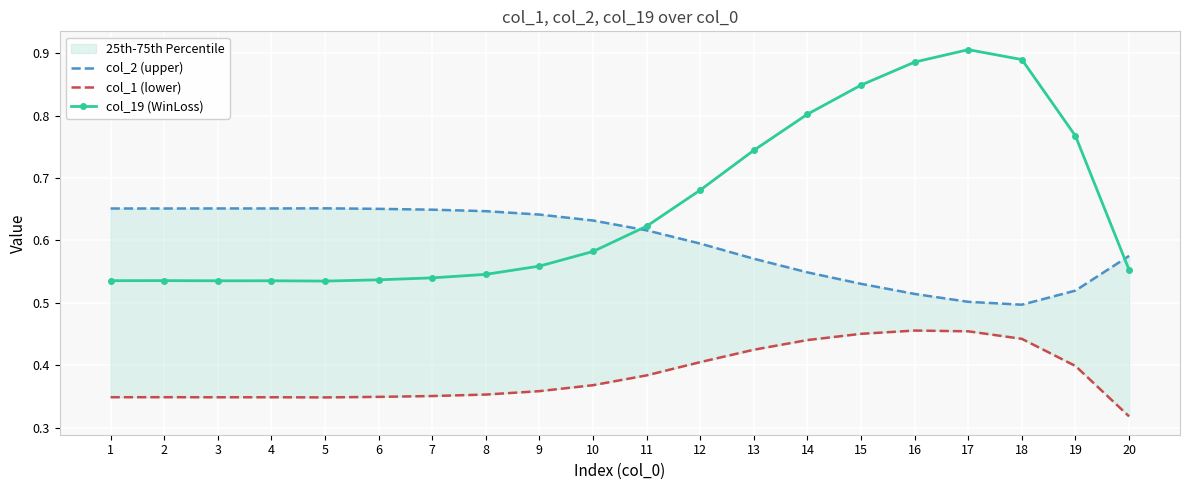

Is it true that col_19 (WinLoss) equals 0.2 at 3?

False